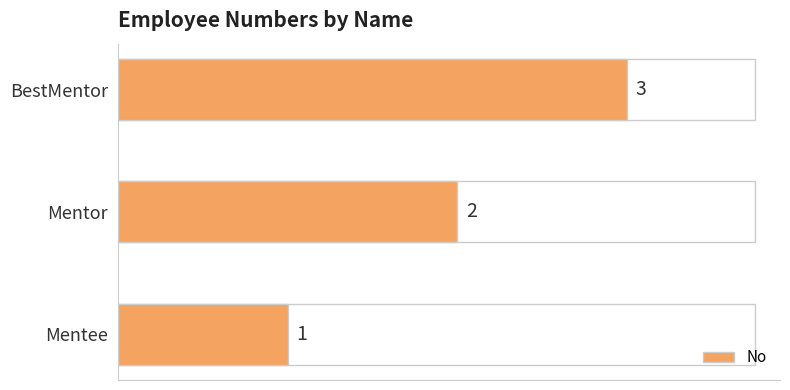

How many distinct data groups are displayed?

1